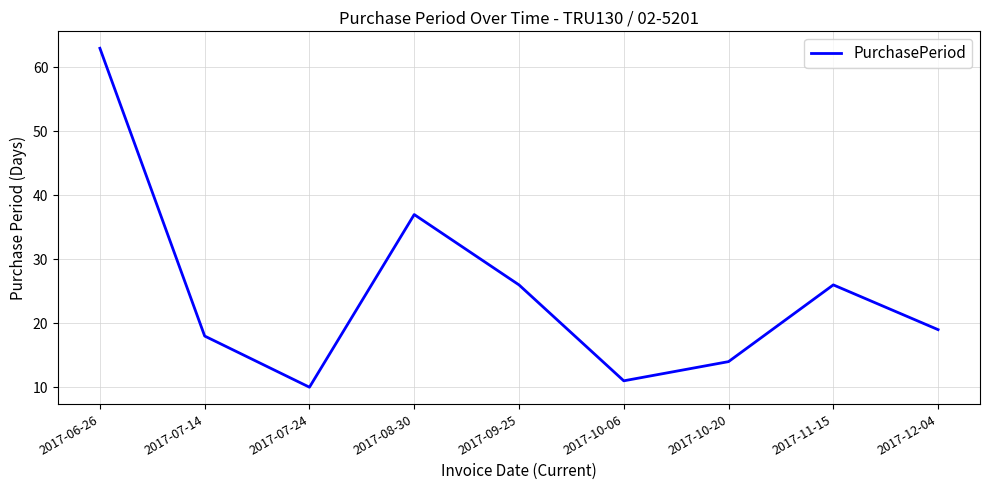

Is this an area chart (filled region under the line)?

No